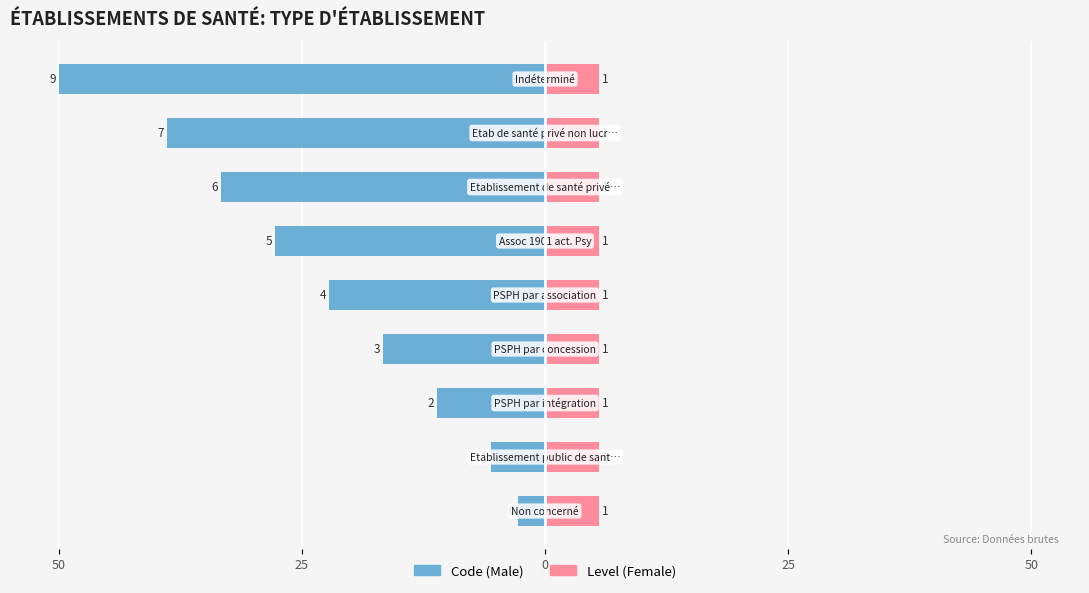

At how many categories does at least one series exceed -7?

9